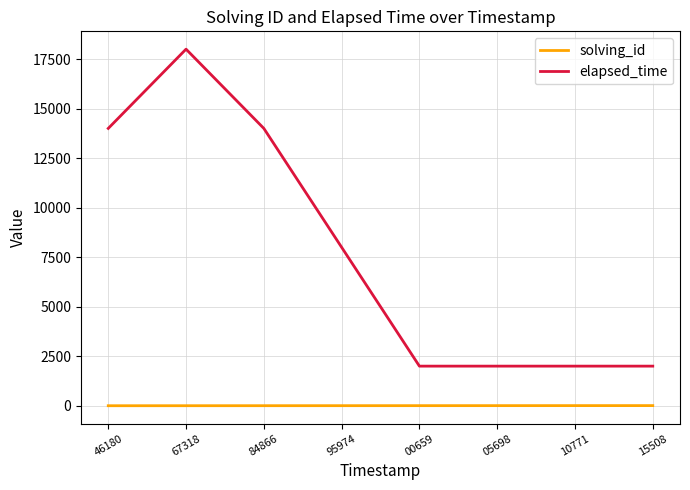

True or false: elapsed_time has a value of 3071 at 84866.

False